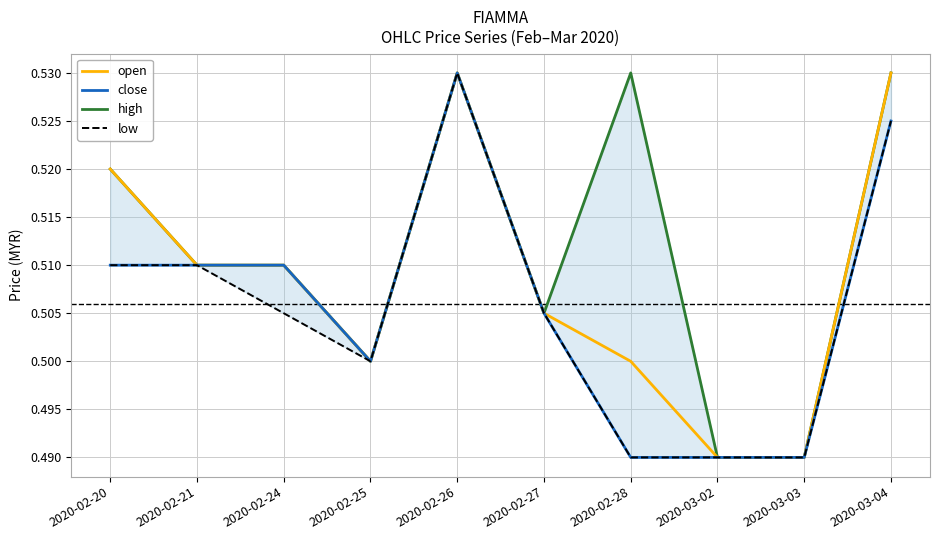

List the series in order of their peak value, lowest first.

open, close, high, low